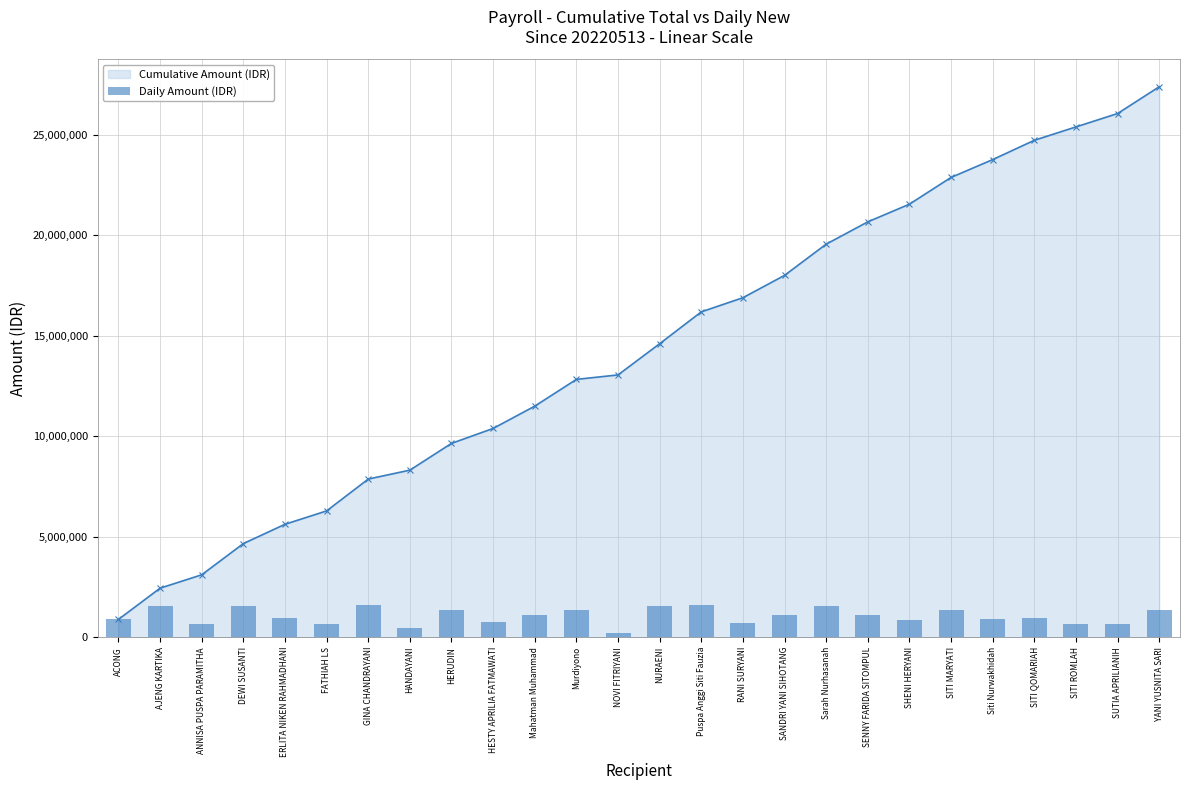

True or false: Daily Amount (IDR) has a value of 1422841 at ACONG.

False